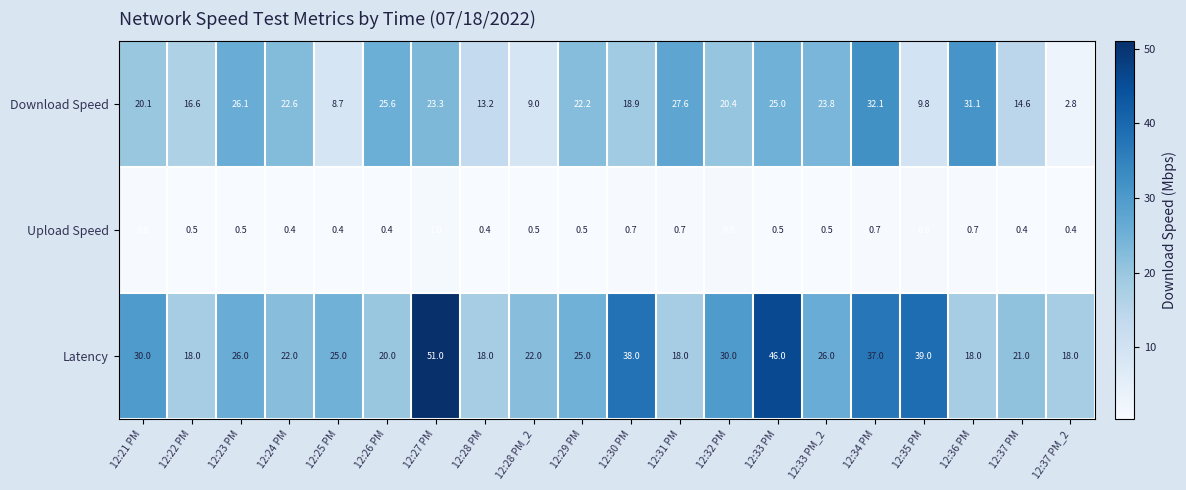

Between 12:28 PM_2 and 12:33 PM_2, which series saw the biggest shift?

Download Speed